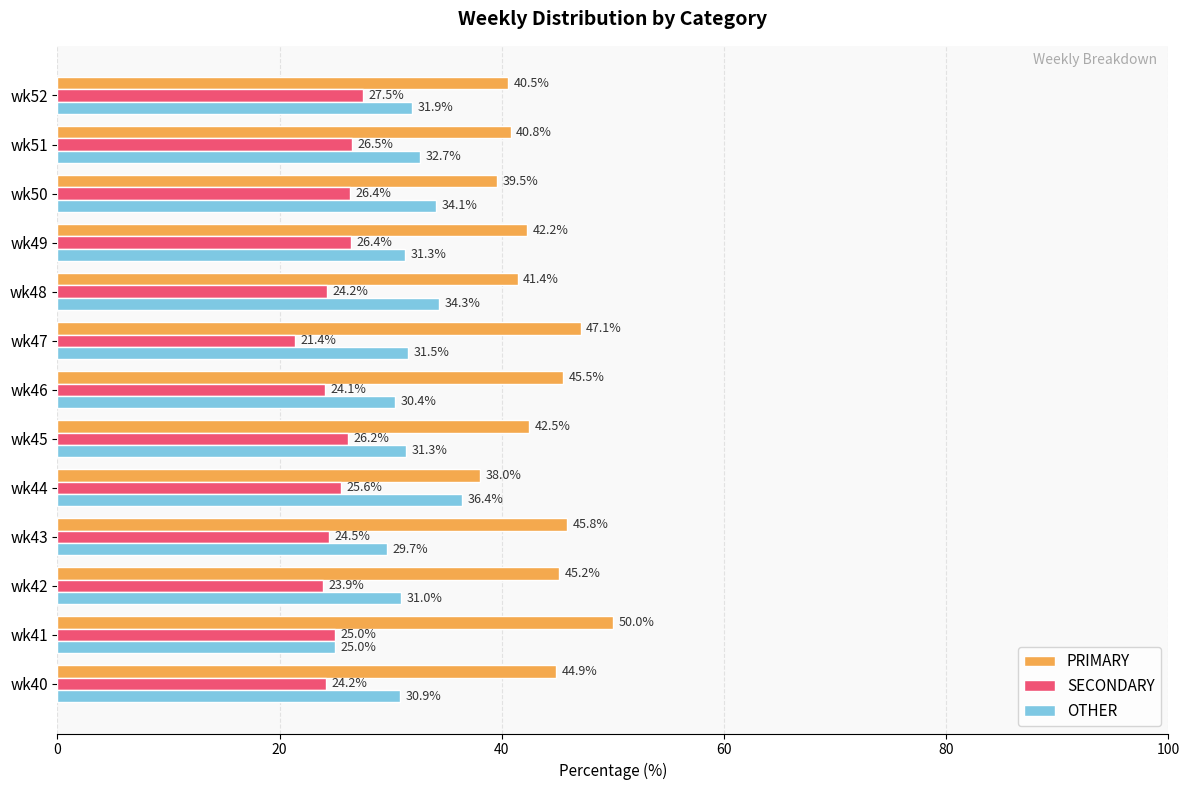

The value of SECONDARY at wk42 is 23.9. True or false?

True